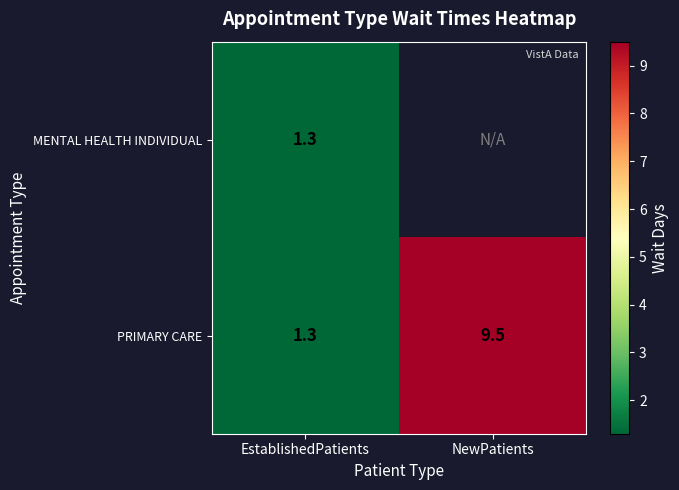

The MENTAL HEALTH INDIVIDUAL series shows 1.8 at EstablishedPatients. True or false?

False